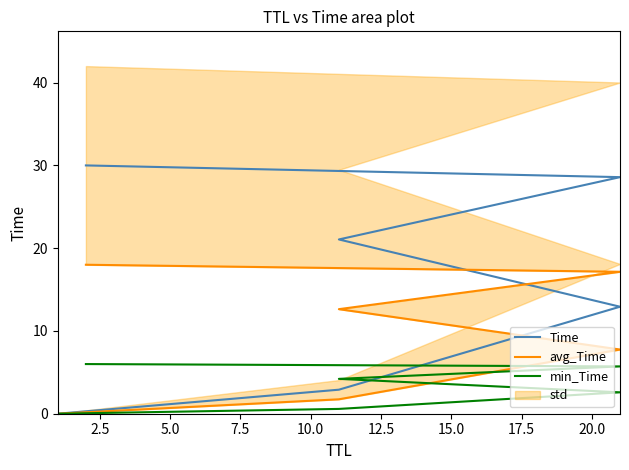

List the series in order of their overall mean, lowest first.

min_Time, avg_Time, Time